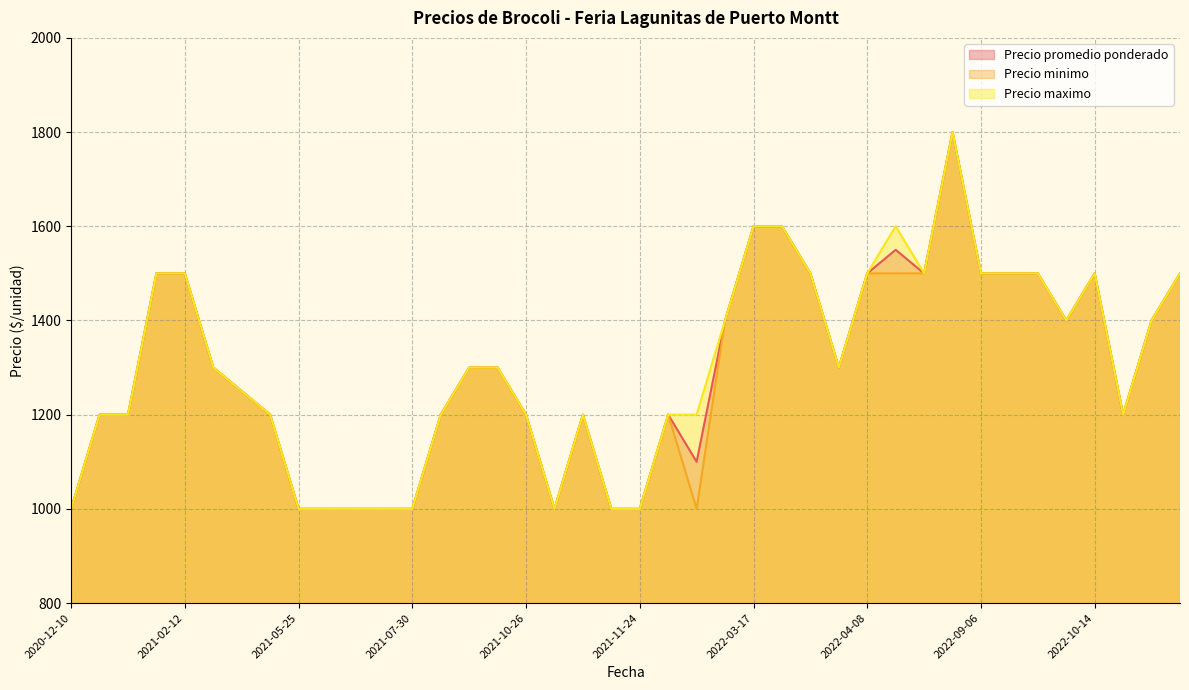

What is the smallest value displayed?

1000